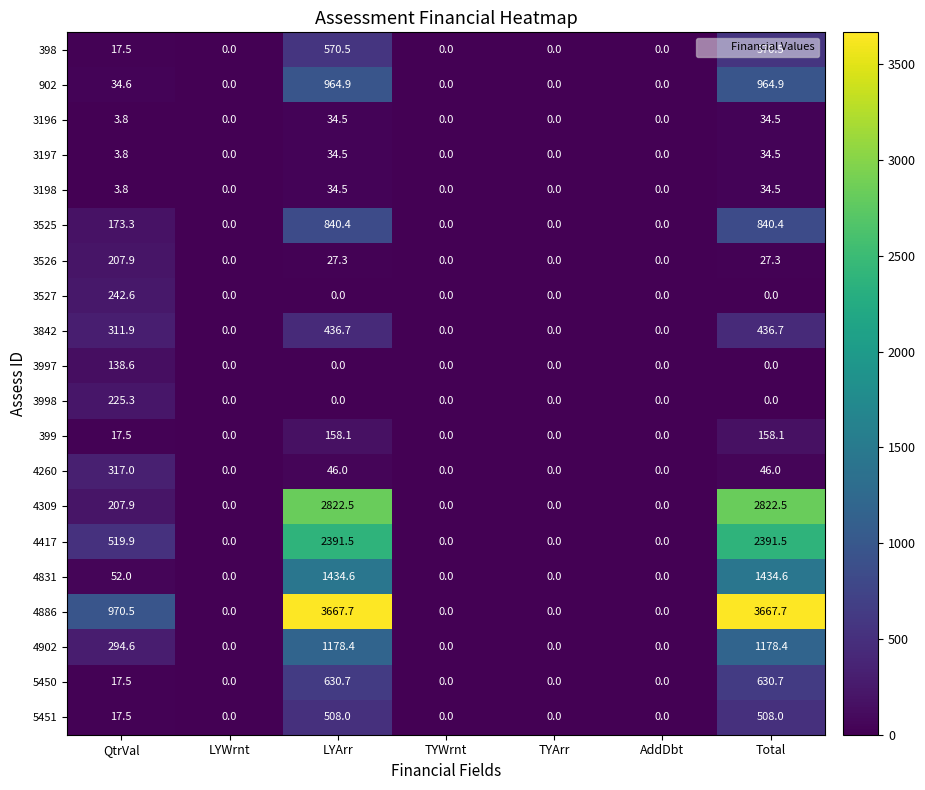

What is the spread (max minus min) of values at Total?

3667.7